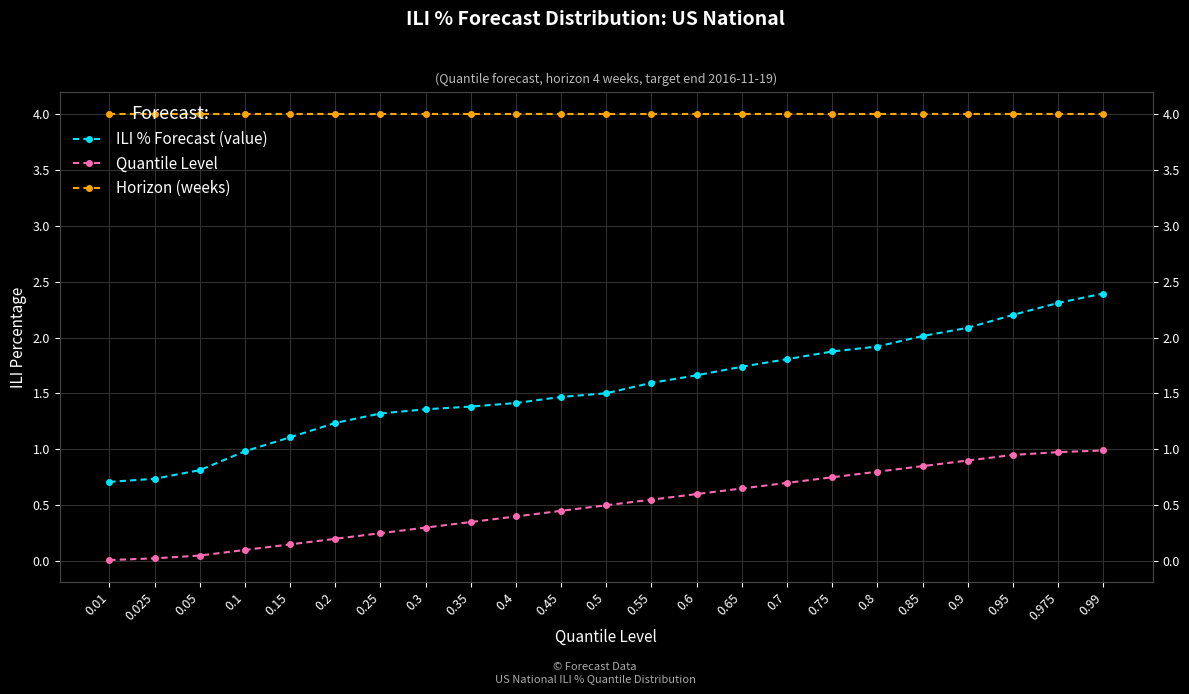

Reading right to left, list all the values displayed in this chart.

ILI % Forecast (value): 2.4	2.3	2.2	2.1	2.0	1.9	1.9	1.8	1.7	1.7	1.6	1.5	1.5	1.4	1.4	1.4	1.3	1.2	1.1	1.0	0.8	0.7	0.7
Quantile Level: 1.0	1.0	0.9	0.9	0.8	0.8	0.8	0.7	0.7	0.6	0.6	0.5	0.5	0.4	0.3	0.3	0.2	0.2	0.1	0.1	0.1	0.0	0.0
Horizon (weeks): 4.0	4.0	4.0	4.0	4.0	4.0	4.0	4.0	4.0	4.0	4.0	4.0	4.0	4.0	4.0	4.0	4.0	4.0	4.0	4.0	4.0	4.0	4.0